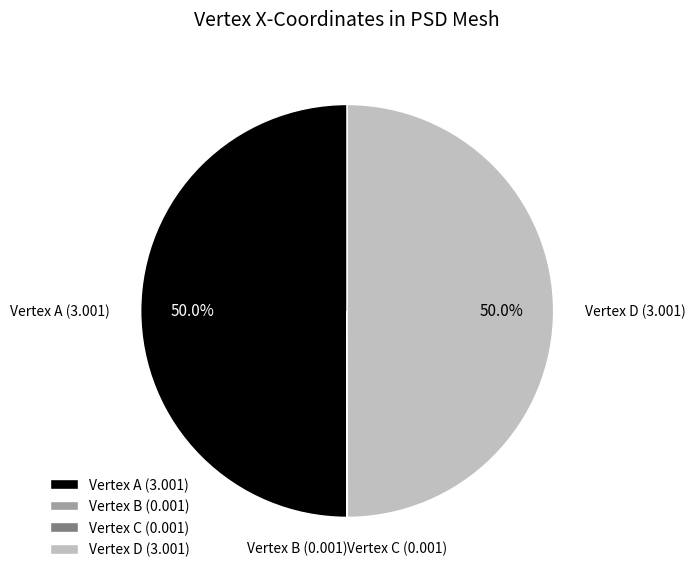

What portion of the pie excludes Vertex A (3.001)?

50.0%